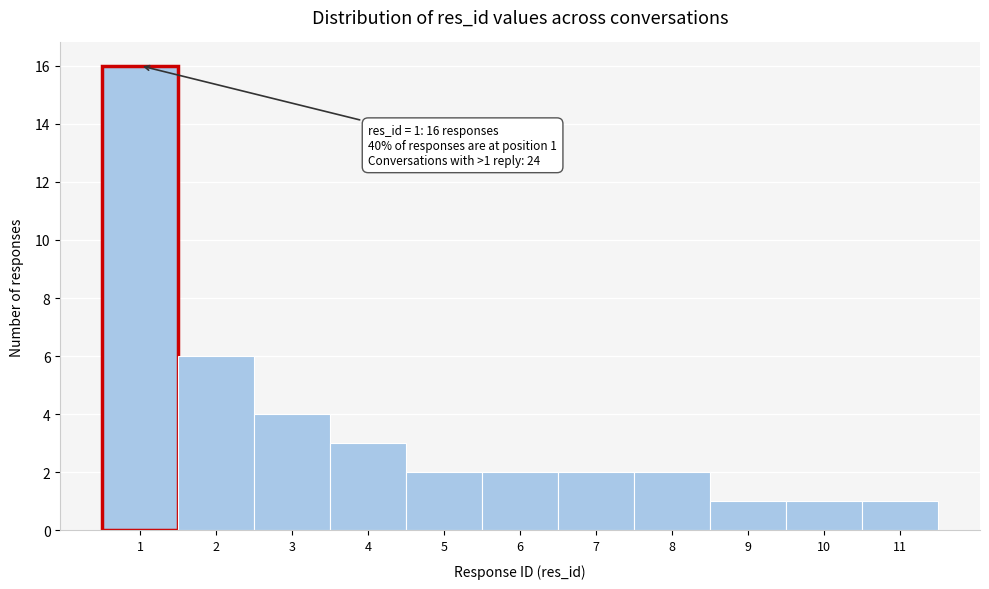

Over which range of the x-axis is the bar tallest?

0.5 to 1.5